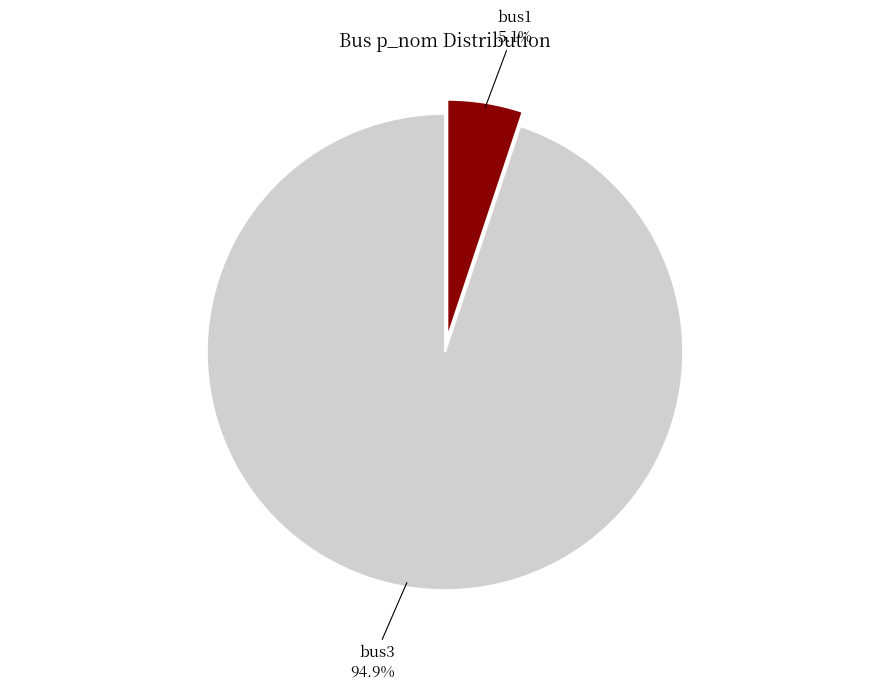

Is there a majority slice in this chart?

Yes